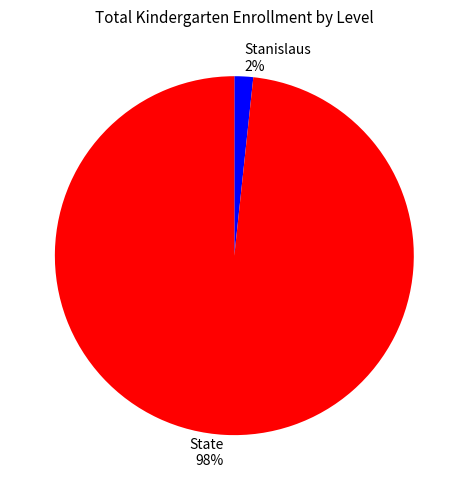

Does any single category account for the majority?

Yes